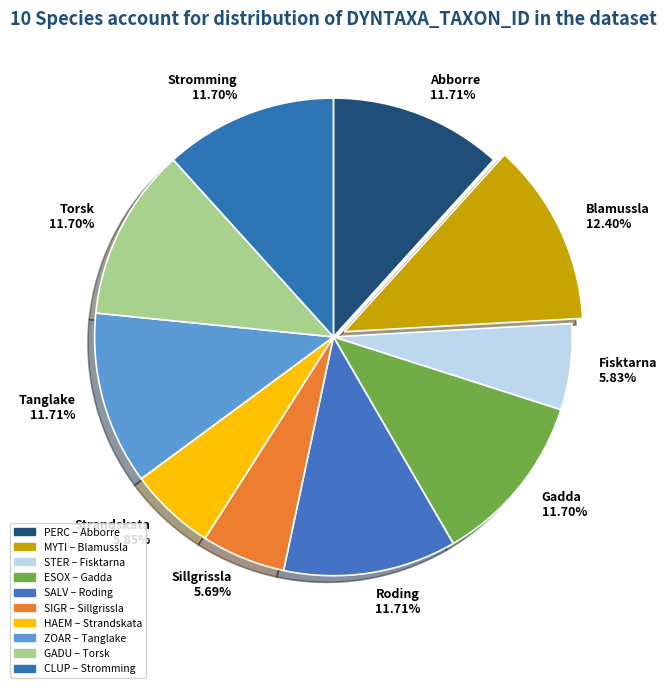

Approximately how many times larger is the value at Abborre 11.71% compared to Roding 11.71%?

1.0